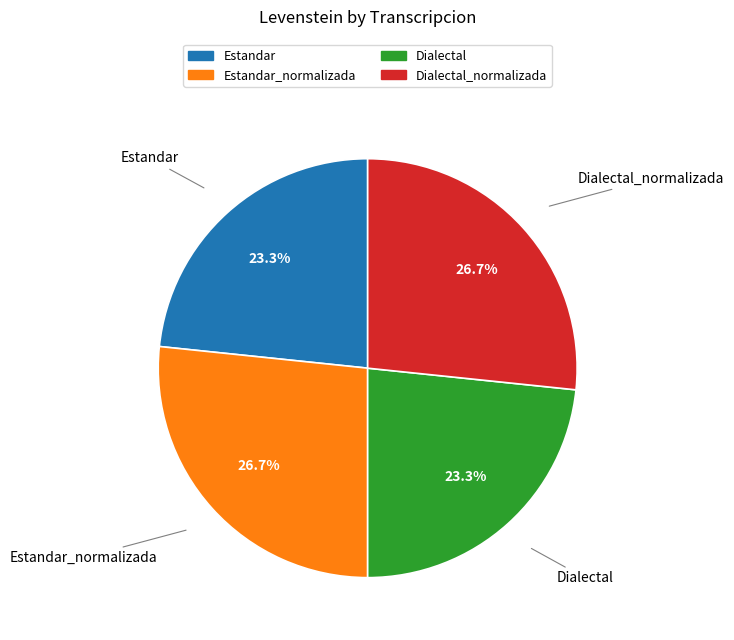

Is there any slice that represents more than half of the pie?

No